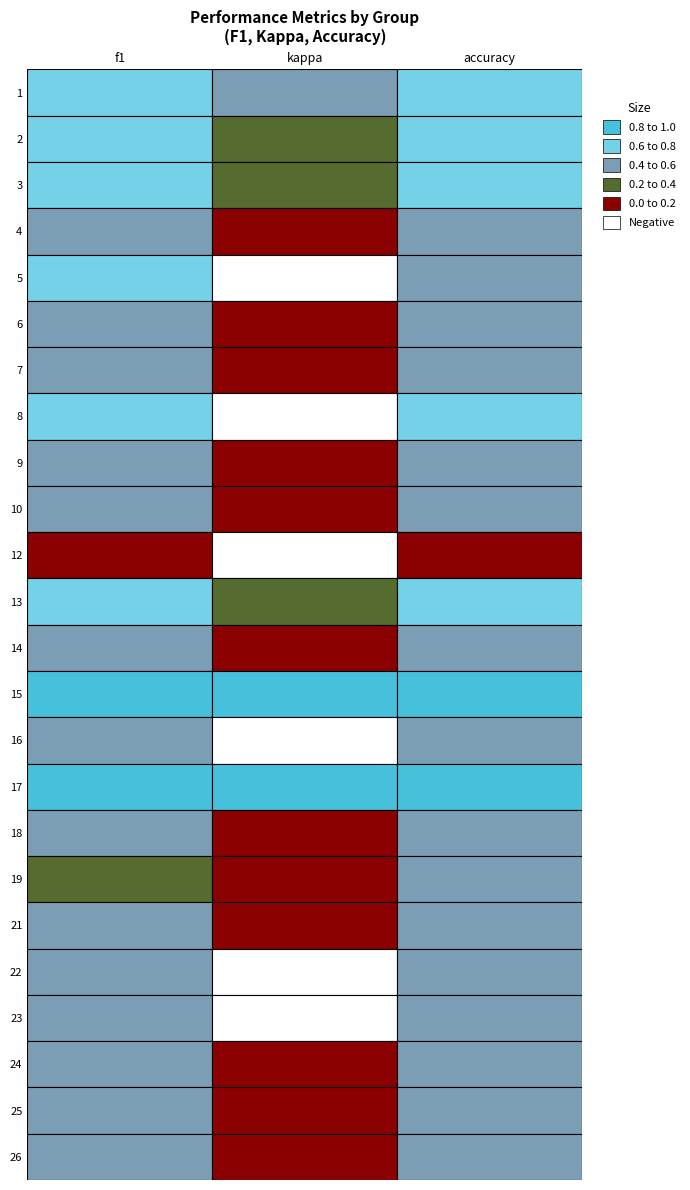

The value of 8 at f1 is 1.1. True or false?

False